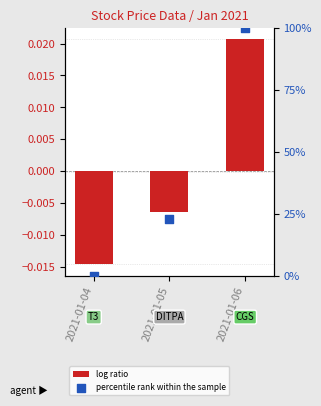

What are all the series names shown in the legend?

log ratio, percentile rank within the sample